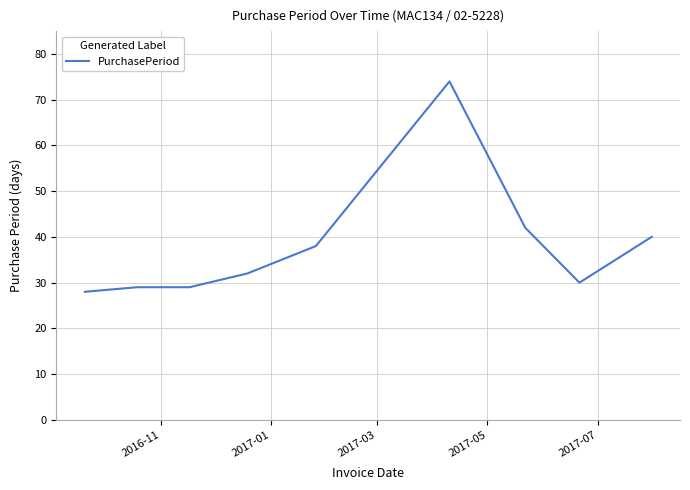

What is the maximum value shown in the chart?

74